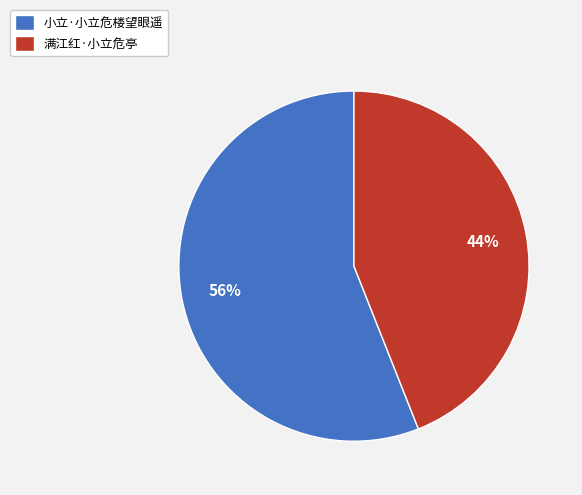

Is the sum of 小立·小立危楼望眼遥 and 满江红·小立危亭 greater than half?

Yes